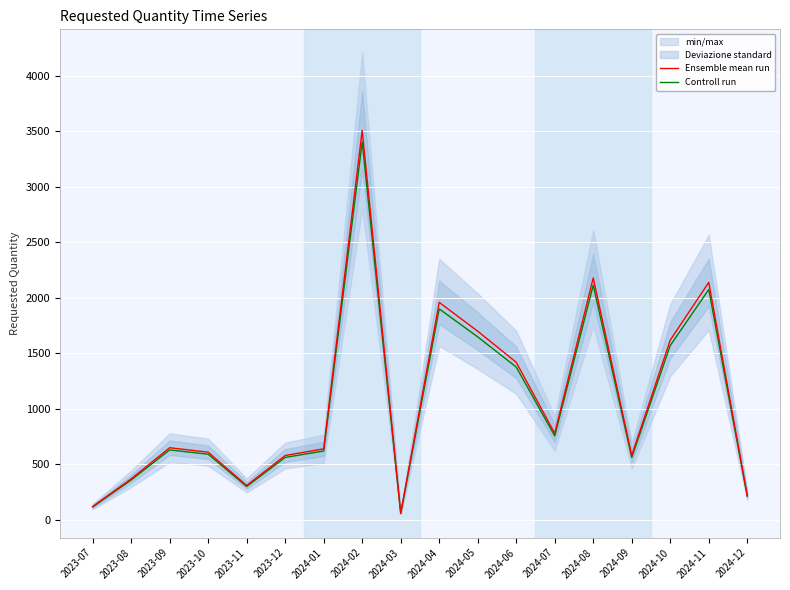

List the series in order of their overall mean, highest first.

Ensemble mean run, Controll run